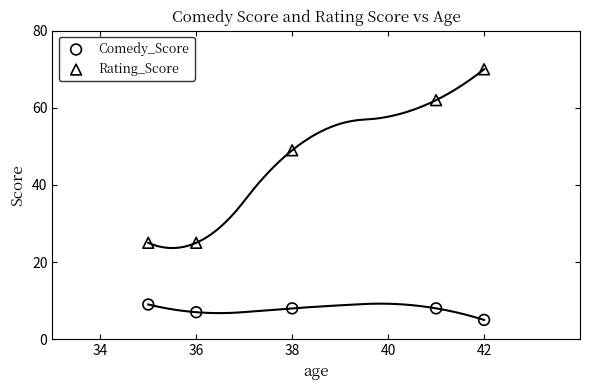

What are all the series names shown in the legend?

Comedy_Score, Rating_Score